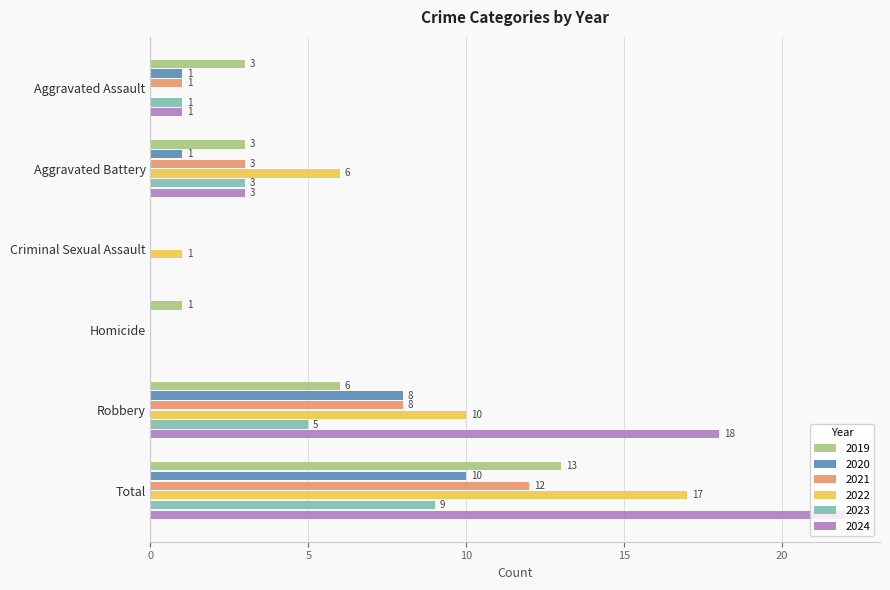

Is the value of 2024 at Criminal Sexual Assault greater than the value of 2022 at Criminal Sexual Assault?

No